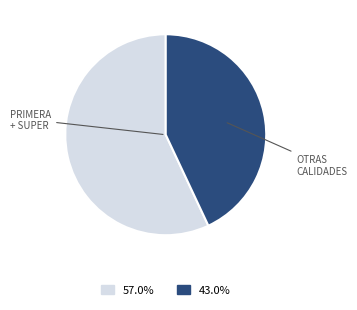

Is there a majority slice in this chart?

Yes